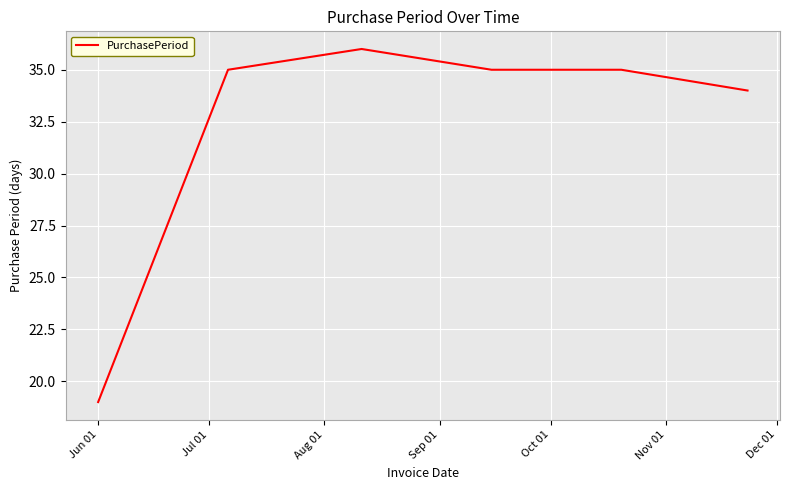

What is the difference between the maximum and minimum values?

17